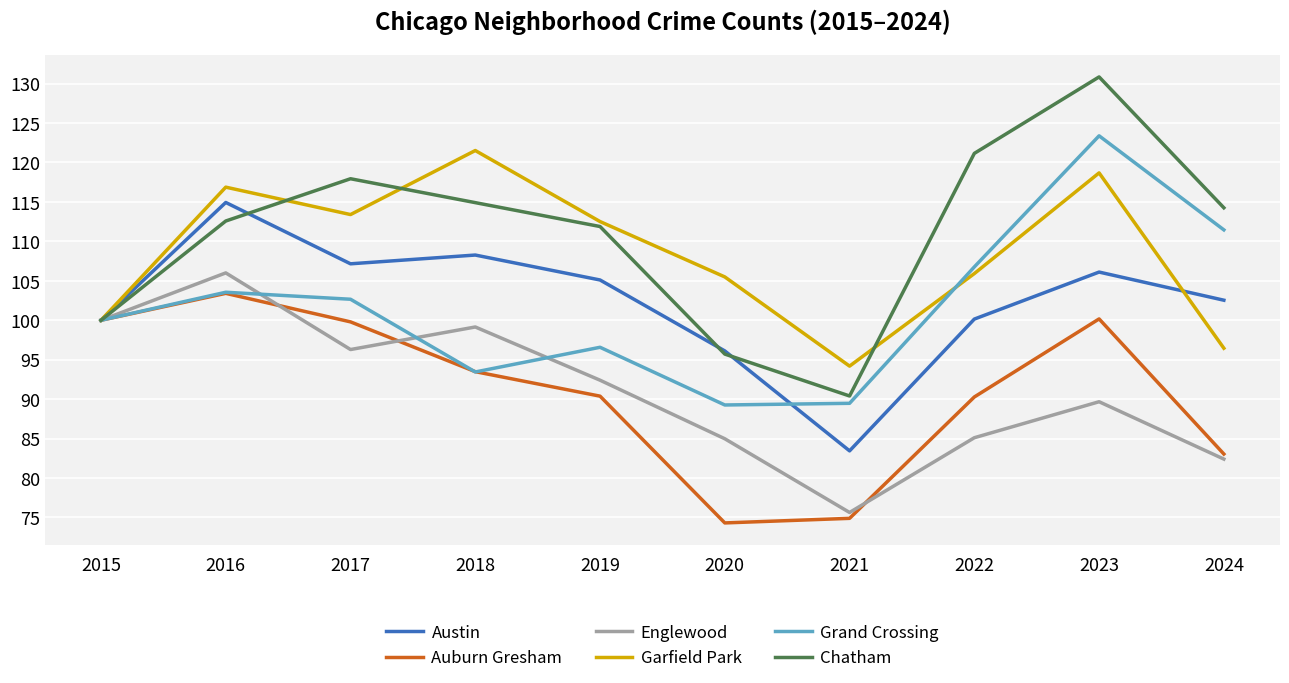

Is it true that Englewood equals 92.4 at 2019?

True